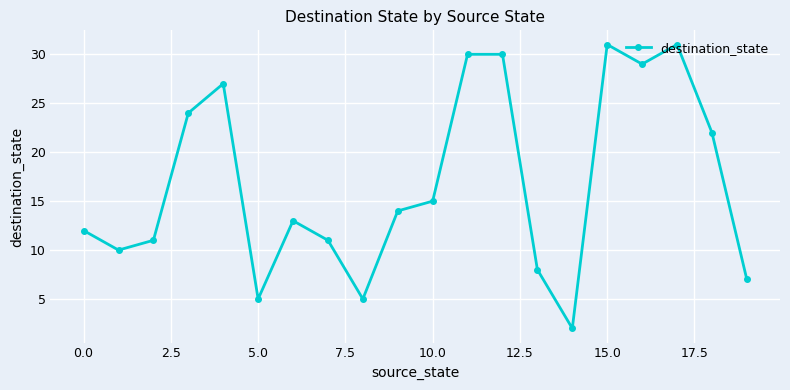

Is this an area chart (filled region under the line)?

No